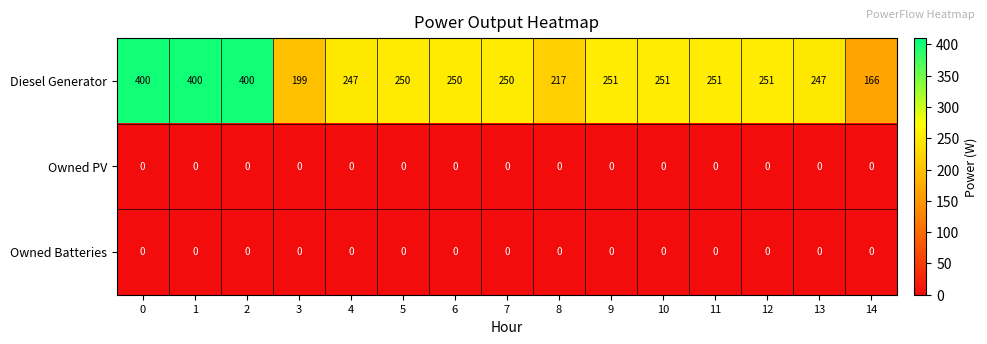

What is the total value across all series at 13?

247